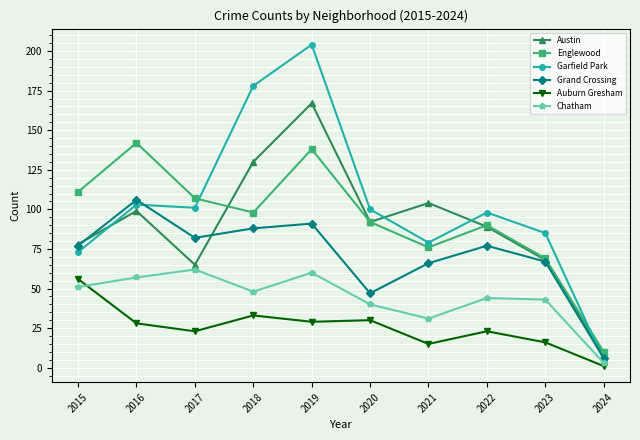

True or false: Chatham has more than 1 interior local peaks.

True